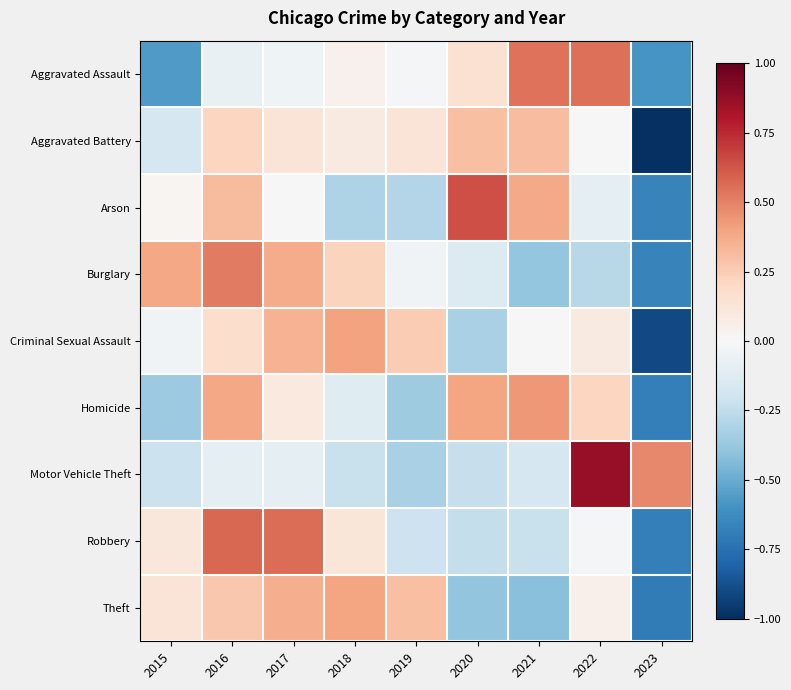

Reading left to right, extract all data points from this chart.

Aggravated Assault: 2015=-0.6	2016=-0.1	2017=-0.0	2018=0.0	2019=-0.0	2020=0.1	2021=0.5	2022=0.6	2023=-0.6
Aggravated Battery: 2015=-0.2	2016=0.2	2017=0.1	2018=0.1	2019=0.1	2020=0.3	2021=0.3	2022=0.0	2023=-1.0
Arson: 2015=0.0	2016=0.3	2017=0.0	2018=-0.3	2019=-0.3	2020=0.6	2021=0.4	2022=-0.1	2023=-0.7
Burglary: 2015=0.4	2016=0.5	2017=0.4	2018=0.2	2019=-0.0	2020=-0.1	2021=-0.4	2022=-0.3	2023=-0.7
Criminal Sexual Assault: 2015=-0.0	2016=0.2	2017=0.3	2018=0.4	2019=0.3	2020=-0.3	2021=-0.0	2022=0.1	2023=-0.9
Homicide: 2015=-0.4	2016=0.4	2017=0.1	2018=-0.1	2019=-0.4	2020=0.4	2021=0.4	2022=0.2	2023=-0.7
Motor Vehicle Theft: 2015=-0.2	2016=-0.1	2017=-0.1	2018=-0.2	2019=-0.3	2020=-0.2	2021=-0.2	2022=0.9	2023=0.5
Robbery: 2015=0.1	2016=0.6	2017=0.6	2018=0.1	2019=-0.2	2020=-0.2	2021=-0.2	2022=-0.0	2023=-0.7
Theft: 2015=0.1	2016=0.3	2017=0.4	2018=0.4	2019=0.3	2020=-0.4	2021=-0.4	2022=0.0	2023=-0.7